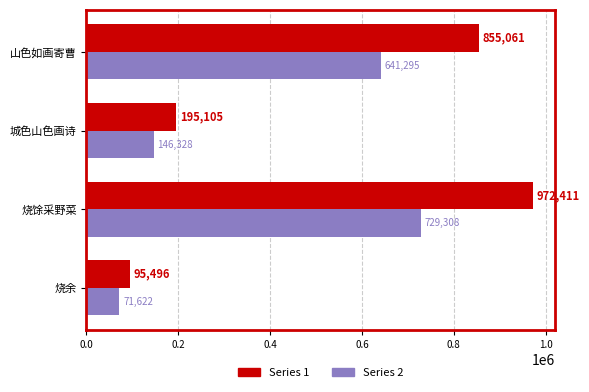

What is the total value across all series at 烧馀采野菜?

1701719